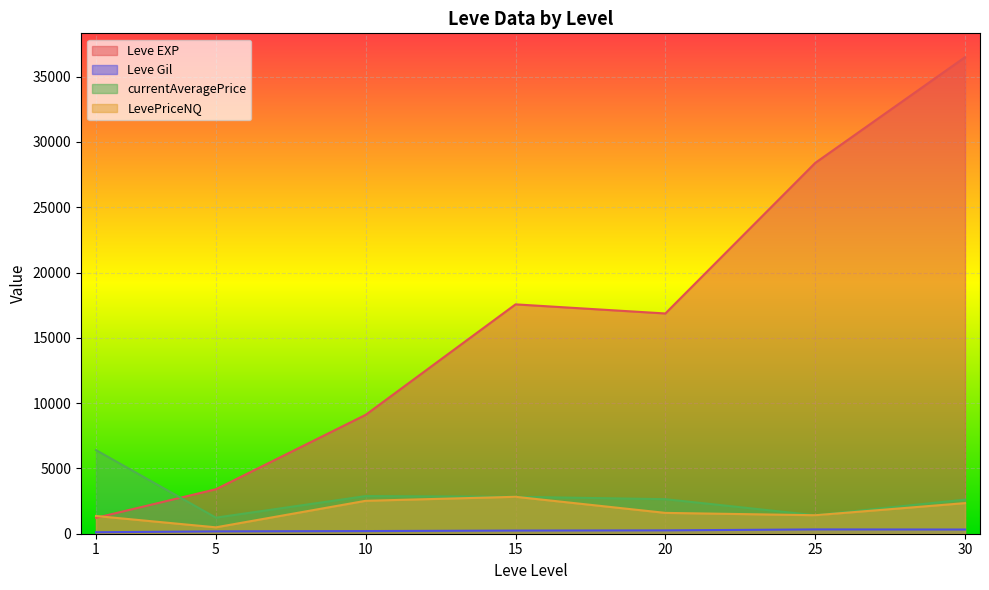

Rank the series by their maximum value, from highest to lowest.

Leve EXP, currentAveragePrice, LevePriceNQ, Leve Gil